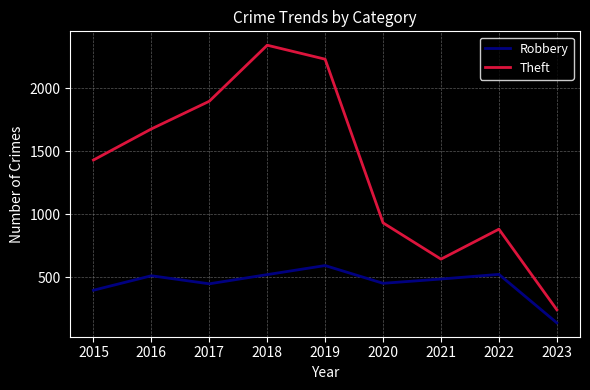

True or false: Robbery has a value of 395 at 2015.

True